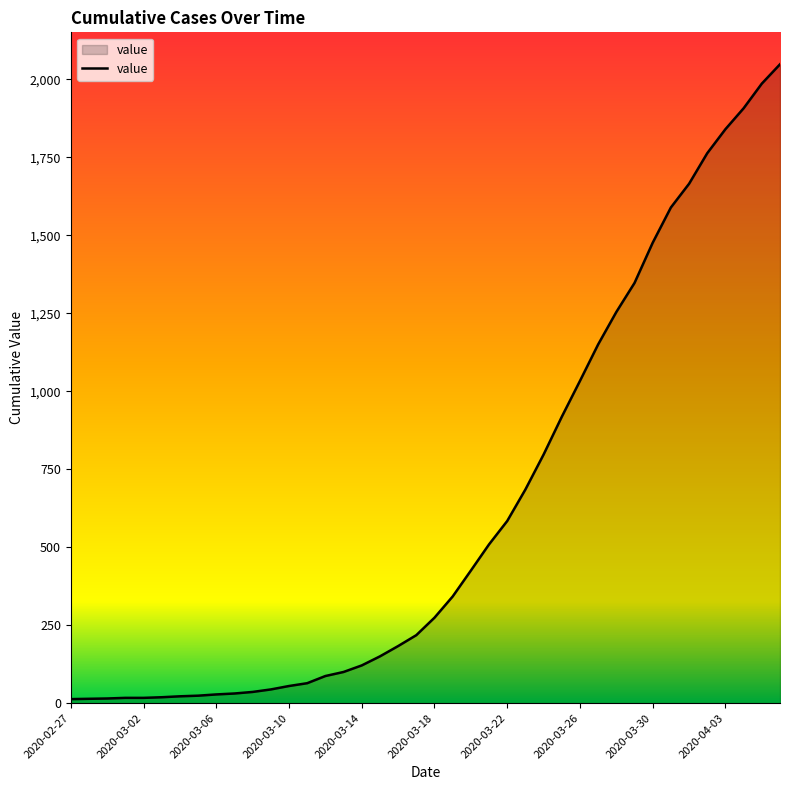

What is the average value?

621